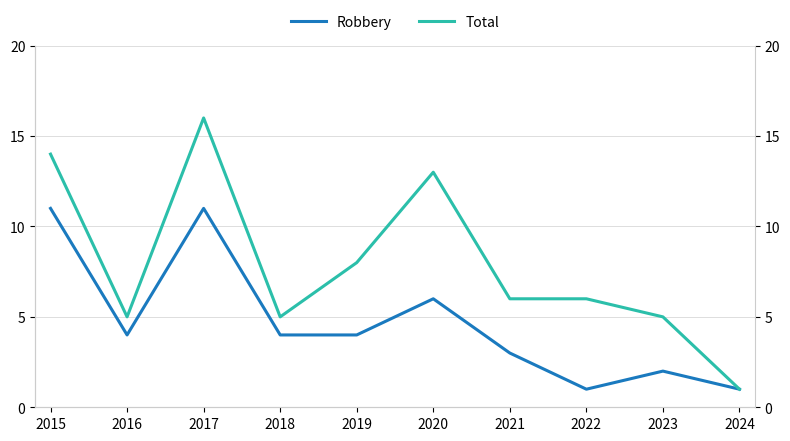

Does the chart have visible grid lines?

Yes